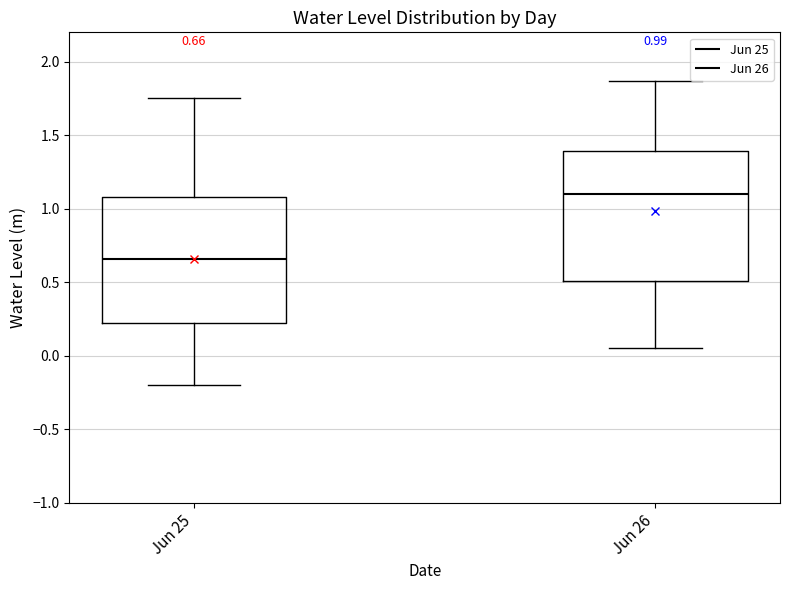

Which box has the lowest median line?

Jun 25